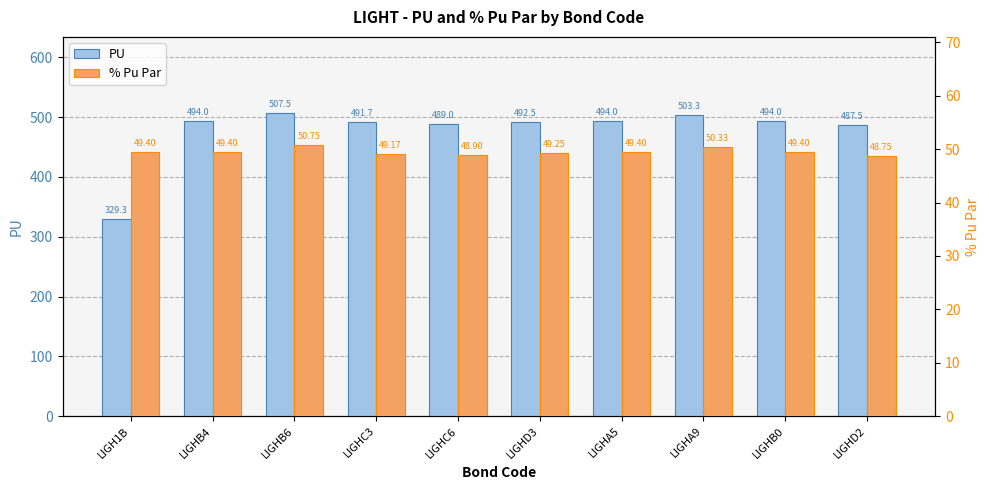

What are all the series names shown in the legend?

PU, % Pu Par